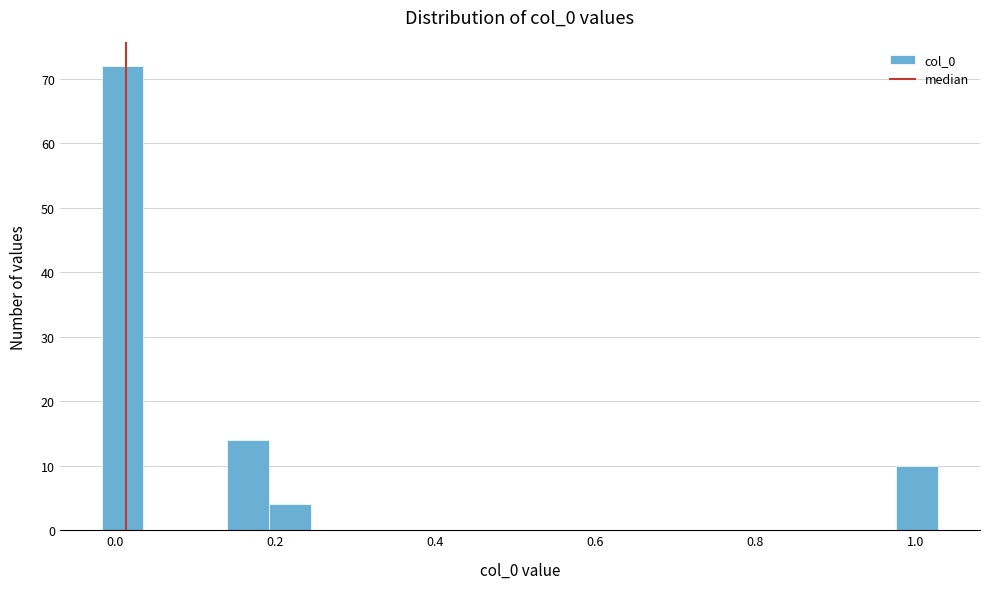

Around what value on the x-axis is the tallest bar? Give the approximate position of its centre, as read against the axis.

0.00